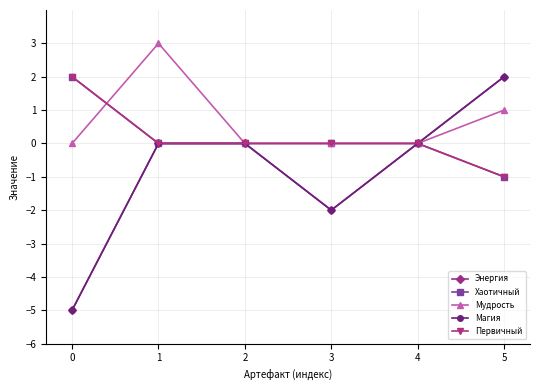

At which category does Мудрость reach its first local peak?

1